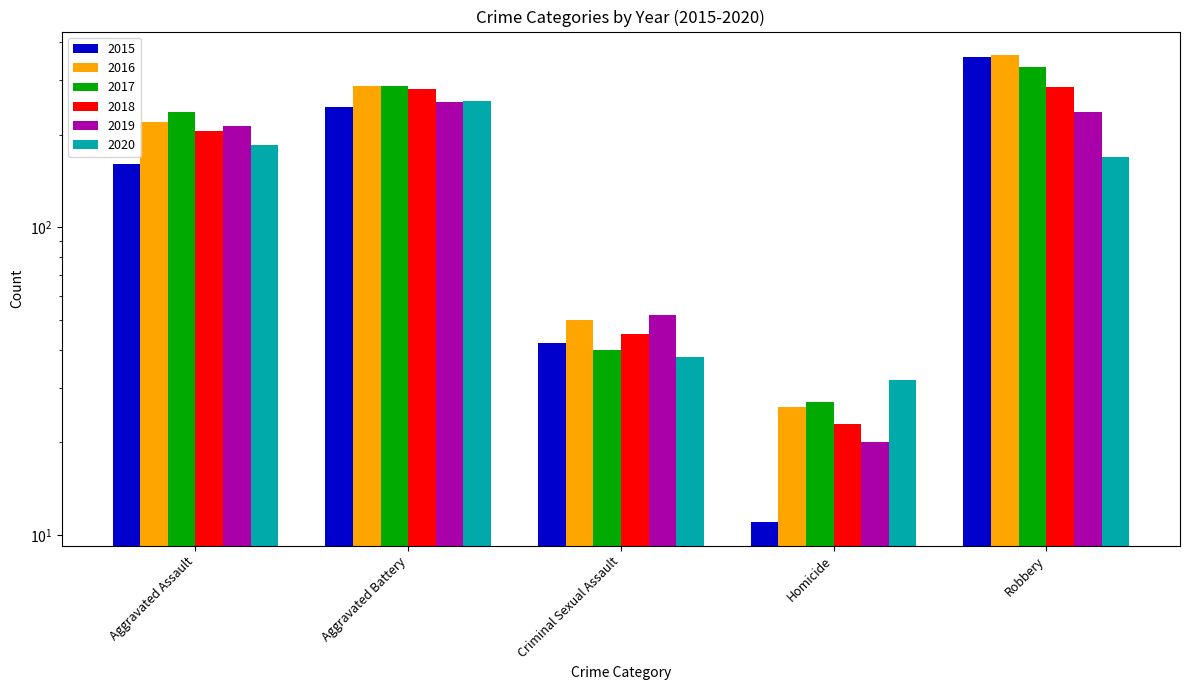

The value of 2016 at Robbery is 363. True or false?

True